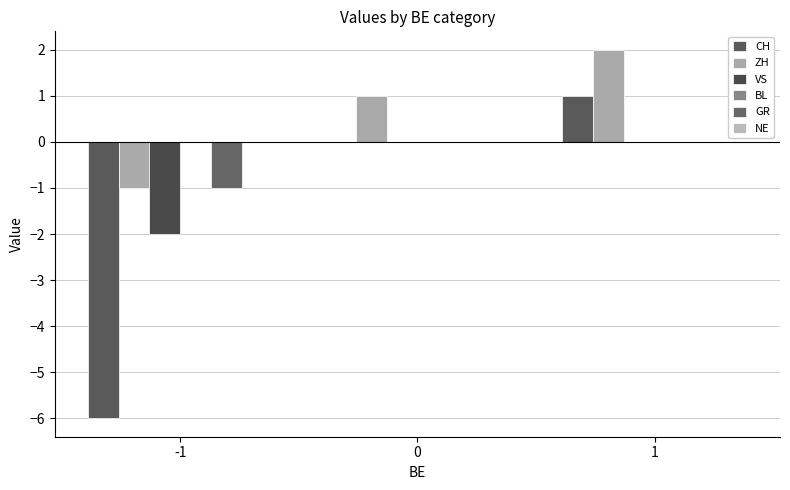

Count the number of categories in the chart.

3